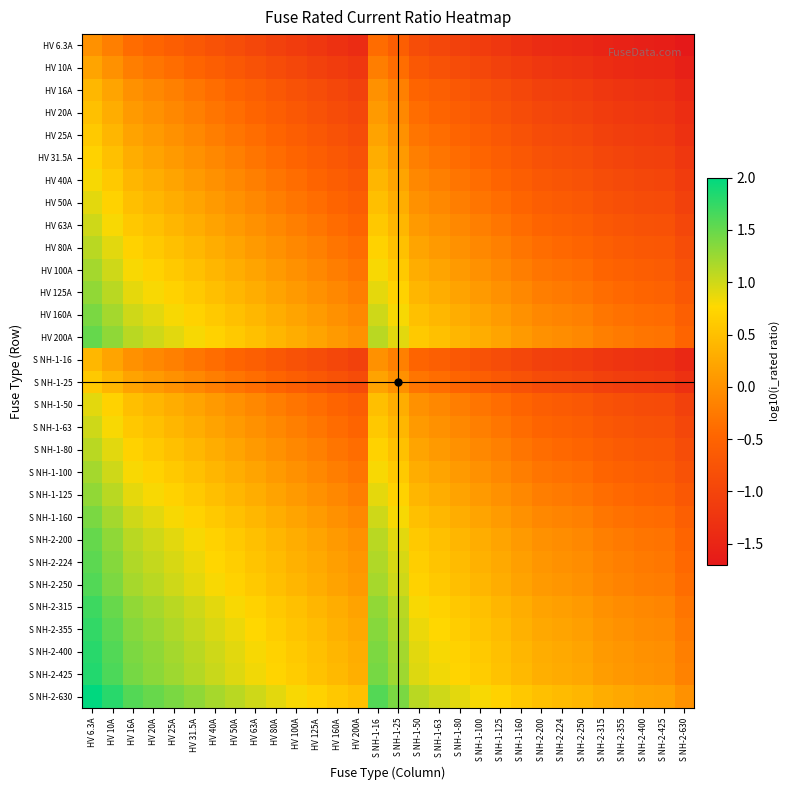

At which category is the sum across all series the highest?

HV 6.3A